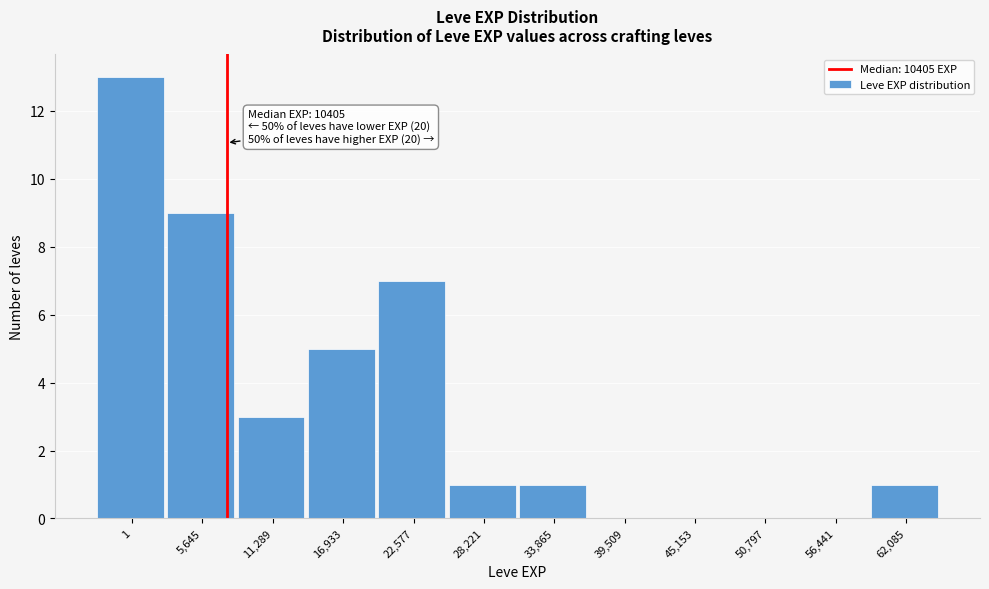

Reading left to right, what are all the values shown in this chart?

1=13	5,645=9	11,289=3	16,933=5	22,577=7	28,221=1	33,865=1	39,509=0	45,153=0	50,797=0	56,441=0	62,085=1